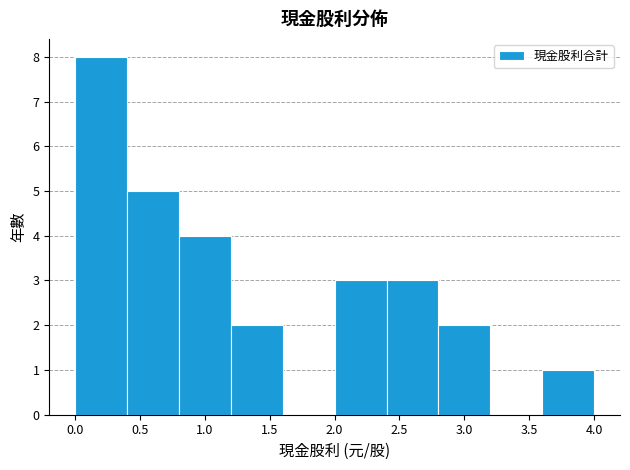

Over which range of the x-axis is the bar tallest?

0.0 to 0.4